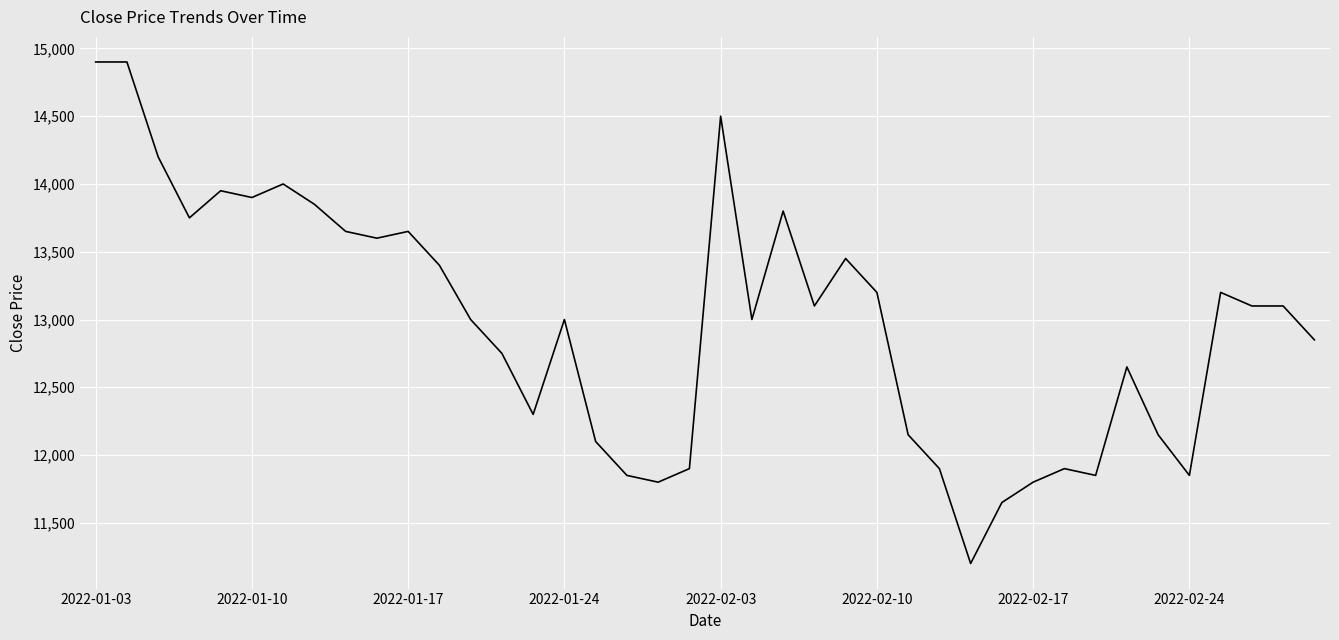

What is the smallest value displayed?

11200